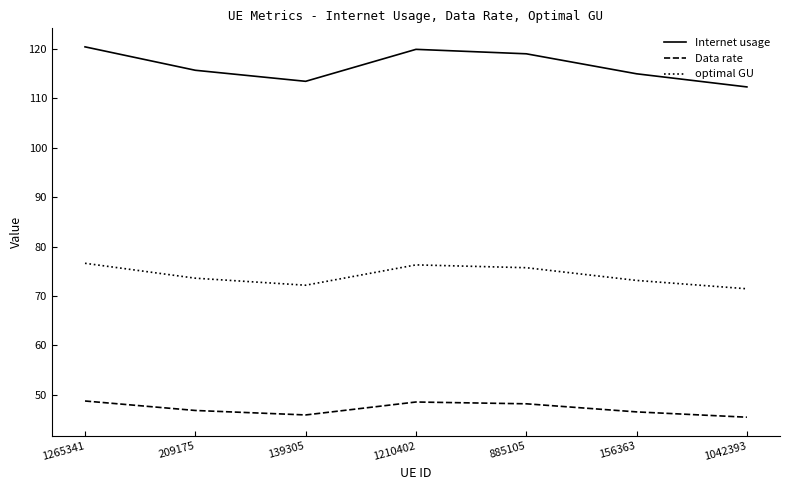

What position from the right is 139305?

5